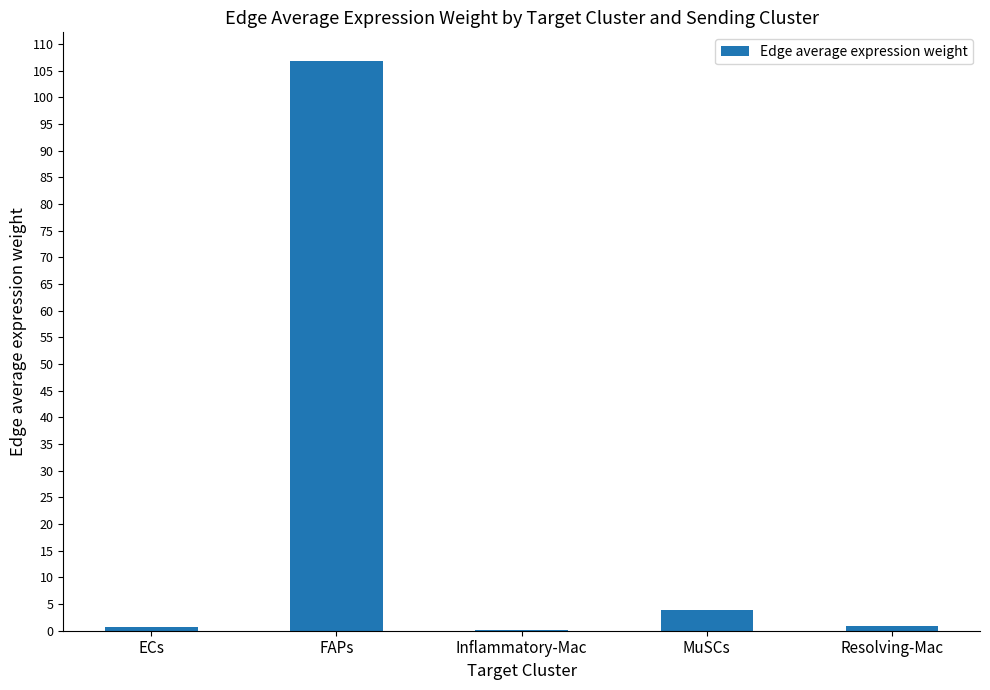

What is the greatest value displayed?

106.8